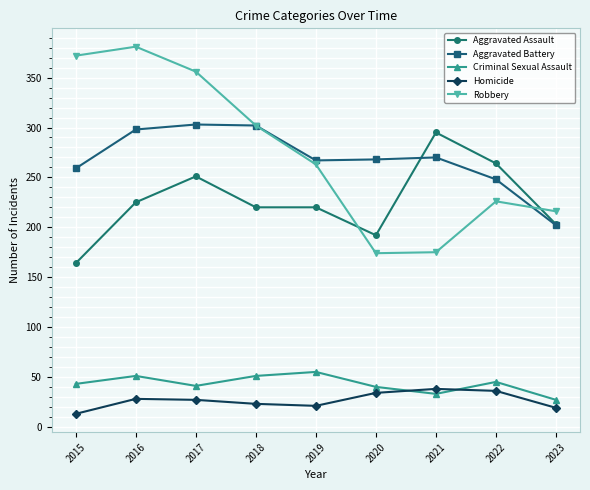

Which series has the largest range (max minus min)?

Robbery